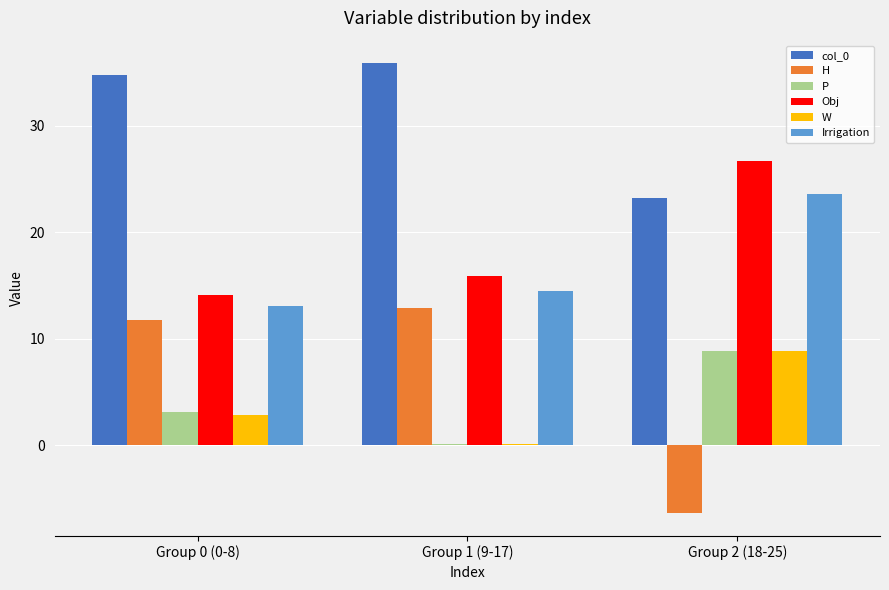

Which series has the largest total across all categories?

col_0